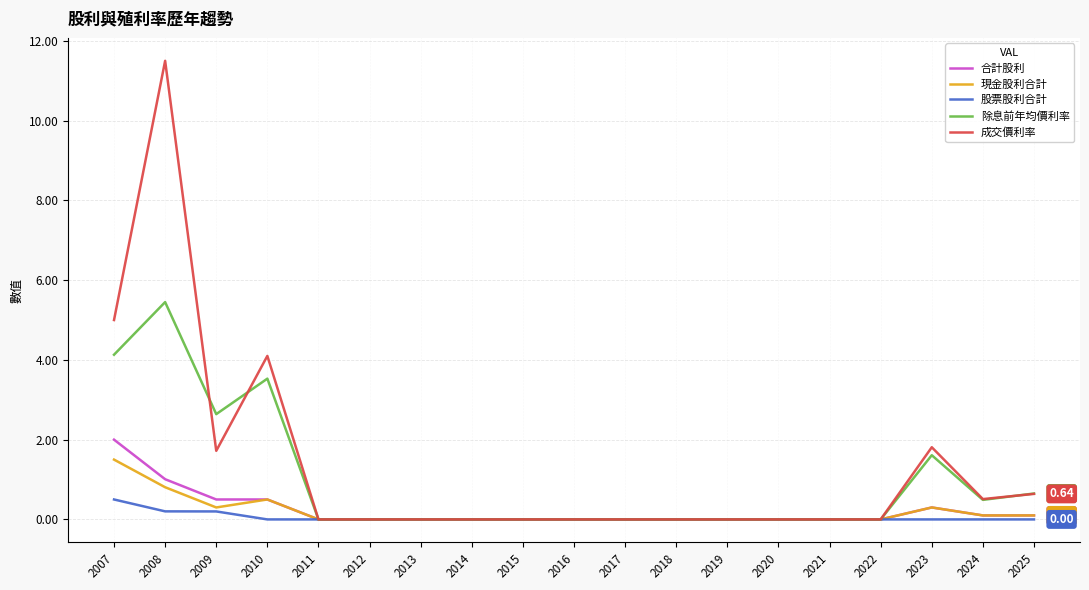

Reading left to right, extract all data points from this chart.

合計股利: 2.0	1.0	0.5	0.5	0.0	0.0	0.0	0.0	0.0	0.0	0.0	0.0	0.0	0.0	0.0	0.0	0.3	0.1	0.1
現金股利合計: 1.5	0.8	0.3	0.5	0.0	0.0	0.0	0.0	0.0	0.0	0.0	0.0	0.0	0.0	0.0	0.0	0.3	0.1	0.1
股票股利合計: 0.5	0.2	0.2	0.0	0.0	0.0	0.0	0.0	0.0	0.0	0.0	0.0	0.0	0.0	0.0	0.0	0.0	0.0	0.0
除息前年均價利率: 4.1	5.5	2.6	3.5	0.0	0.0	0.0	0.0	0.0	0.0	0.0	0.0	0.0	0.0	0.0	0.0	1.6	0.5	0.7
成交價利率: 5.0	11.5	1.7	4.1	0.0	0.0	0.0	0.0	0.0	0.0	0.0	0.0	0.0	0.0	0.0	0.0	1.8	0.5	0.6